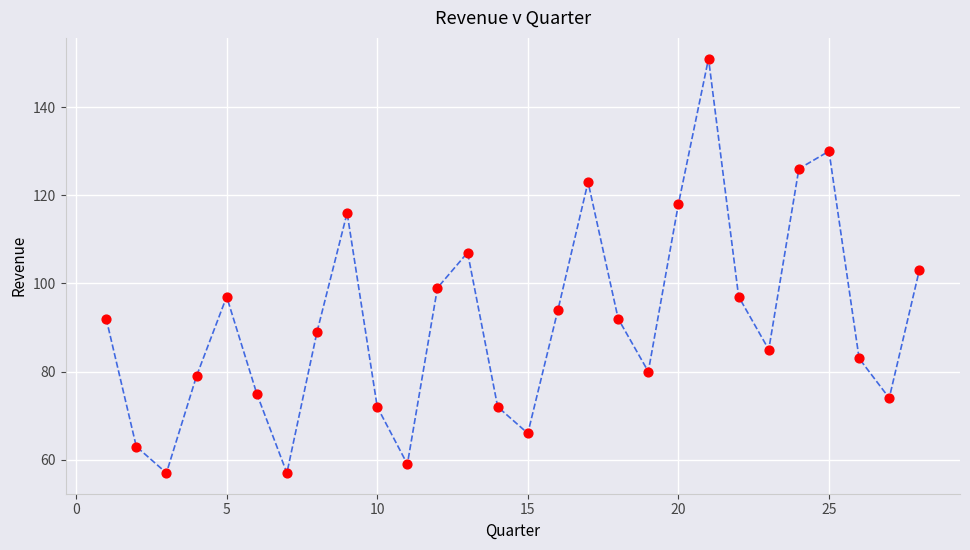

What is the range of Y values (max minus min)?

94